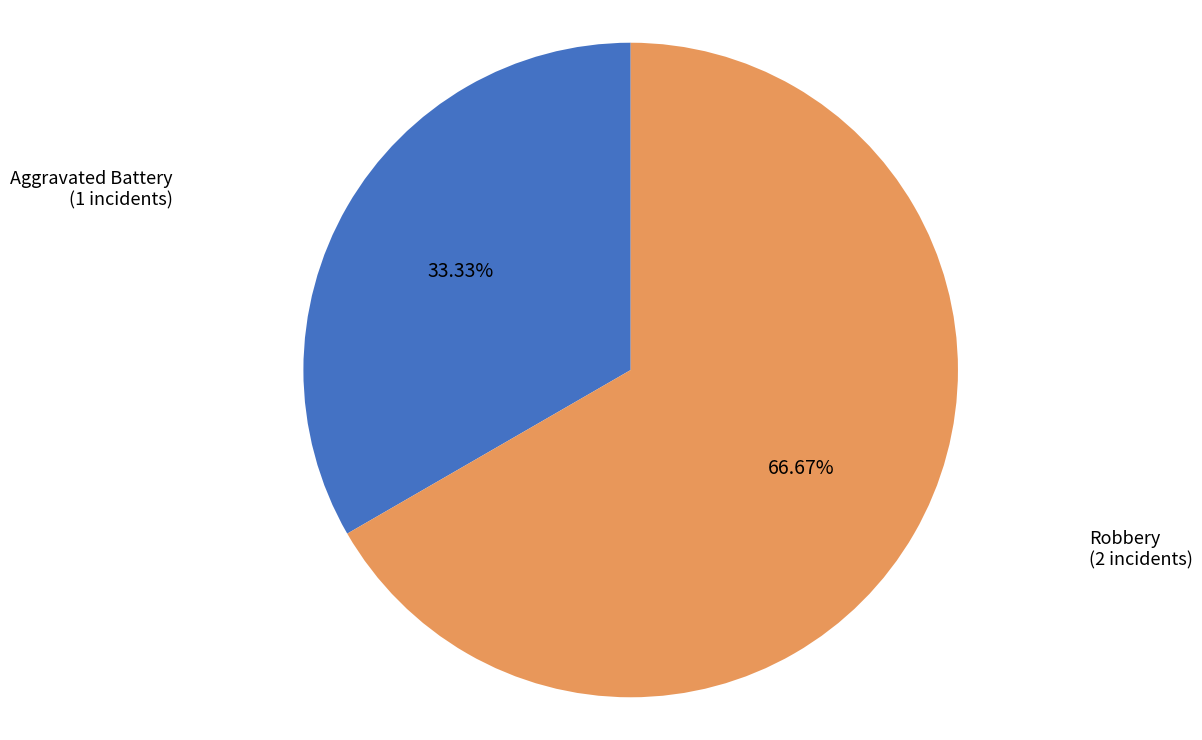

Is there a majority slice in this chart?

Yes